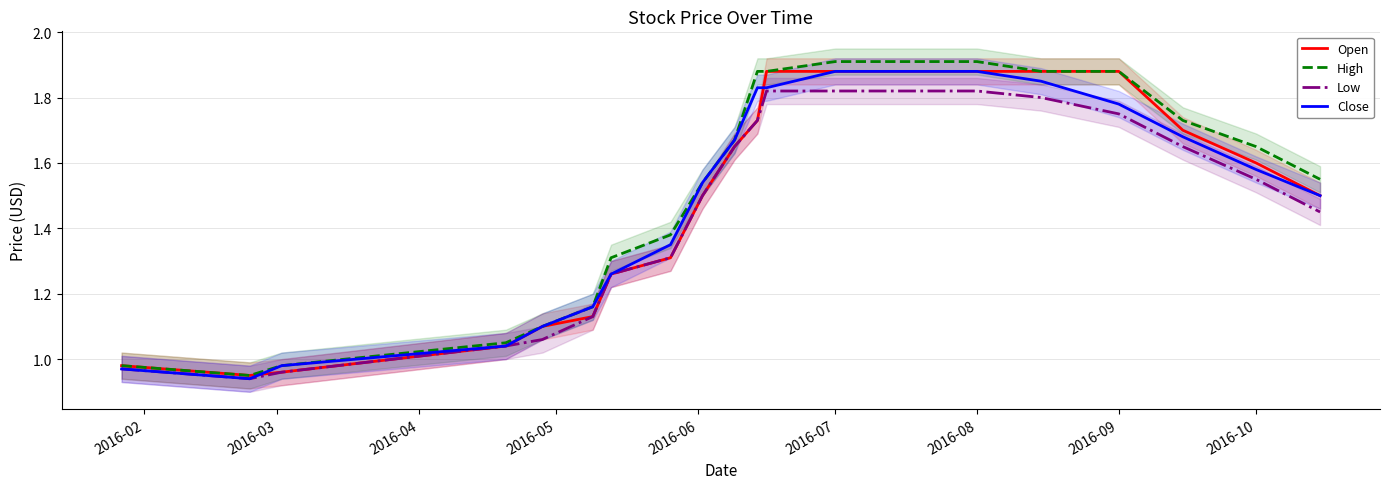

What is the average value of the Low series?

1.5